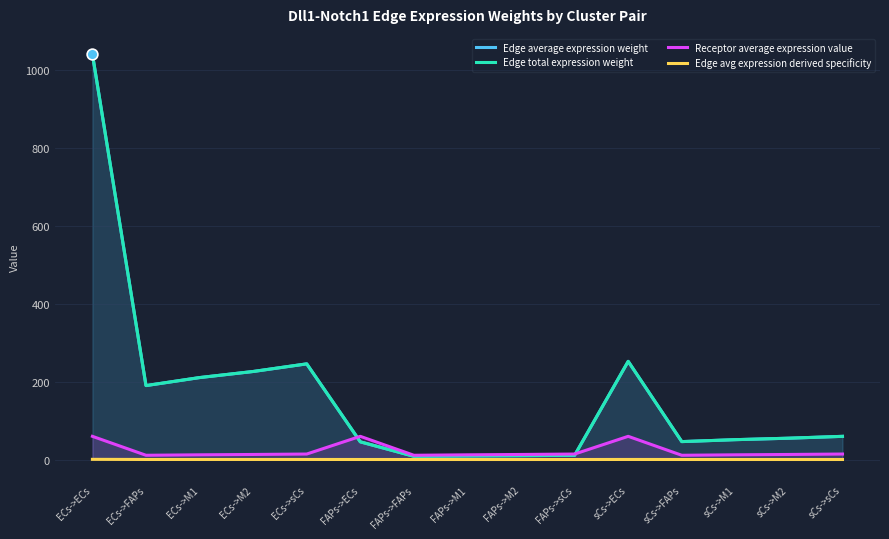

Which series reaches the minimum Y coordinate?

Edge avg expression derived specificity